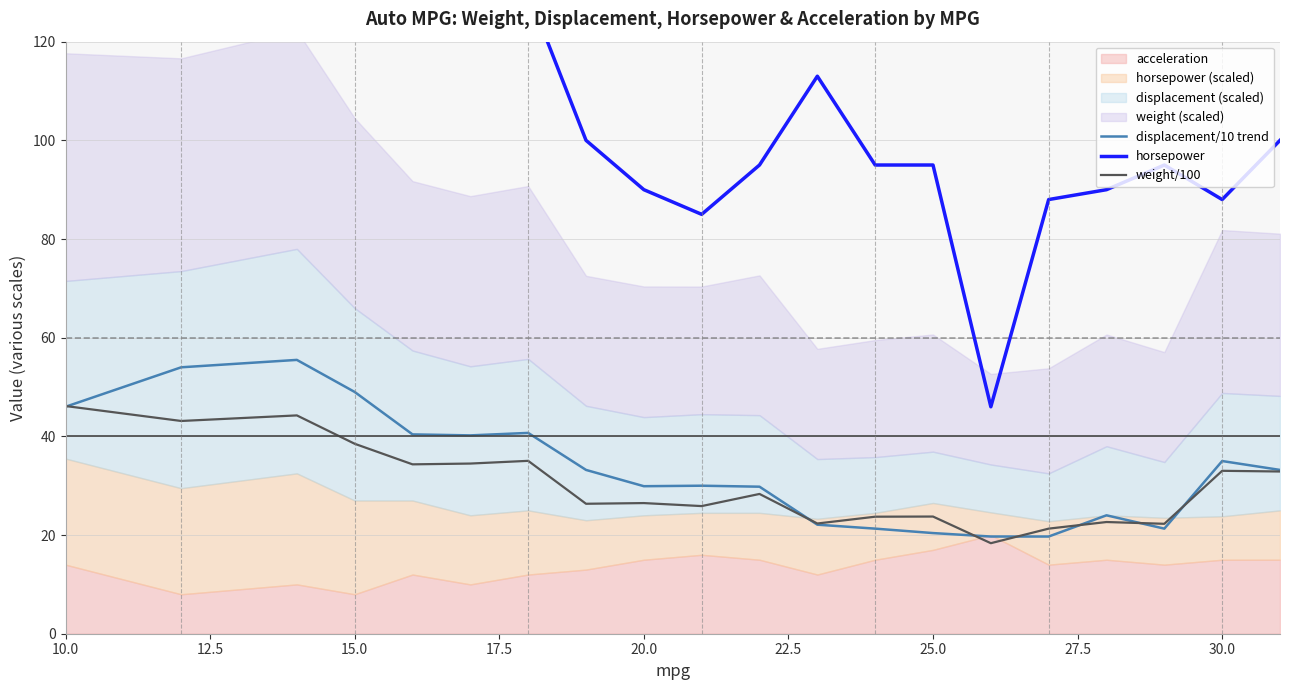

The value of displacement/10 trend at 25.0 is 20.4. True or false?

True